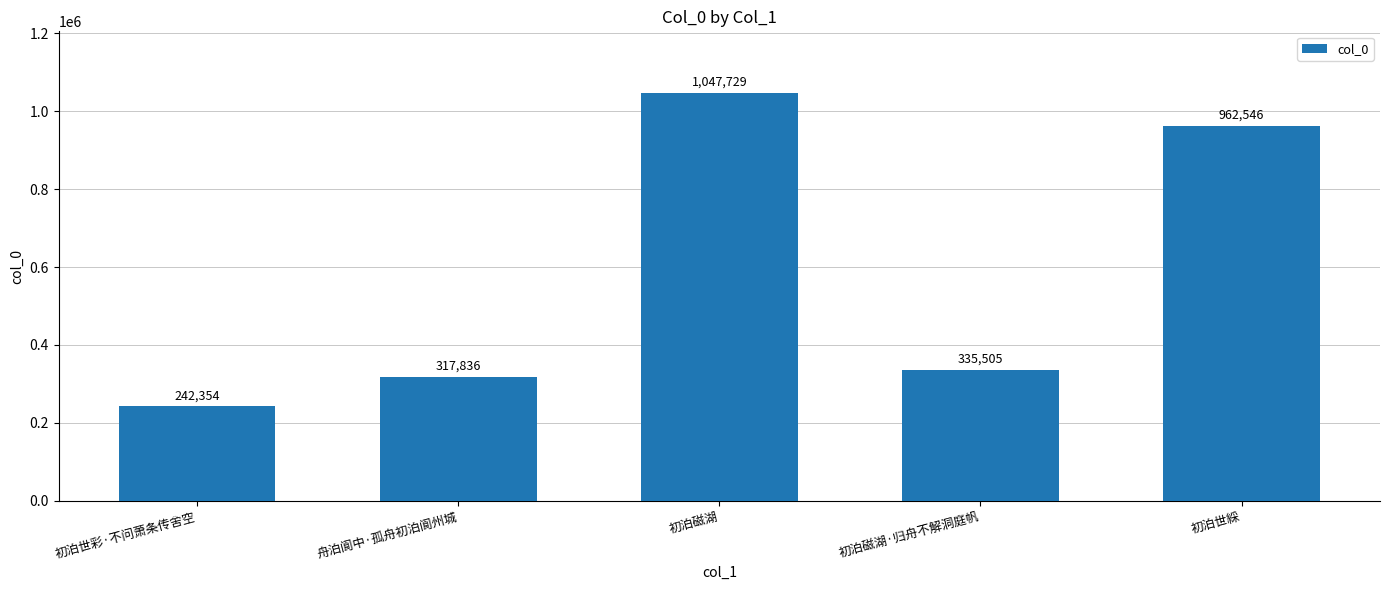

Rank the categories by value from lowest to highest.

初泊世彩·不问萧条传舍空, 舟泊阆中·孤舟初泊阆州城, 初泊磁湖·归舟不解洞庭帆, 初泊世綵, 初泊磁湖